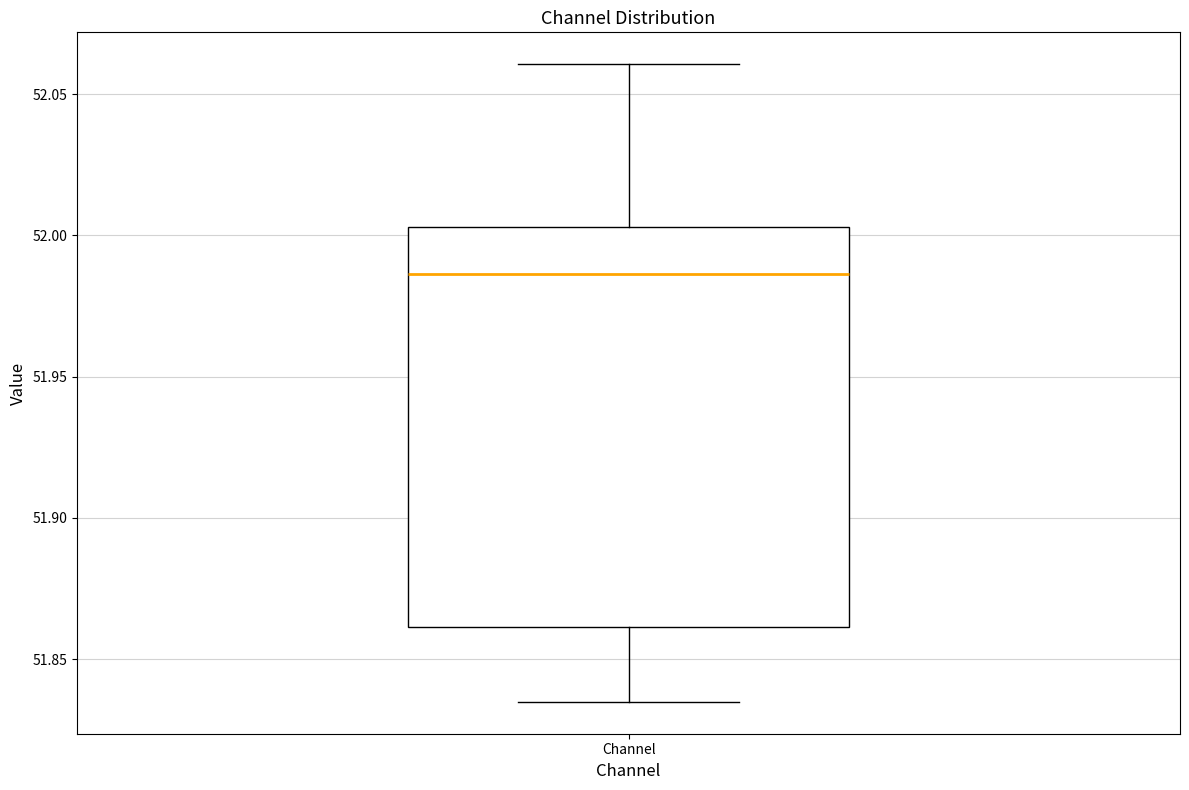

Read this box plot against the y-axis: the position of the median line, the range covered by the box, and the ends of both whiskers. The values are not printed on the chart, so give them approximately, as read against the axis.

median 51.985, box 51.860 to 52.005, whiskers 51.835 to 52.060